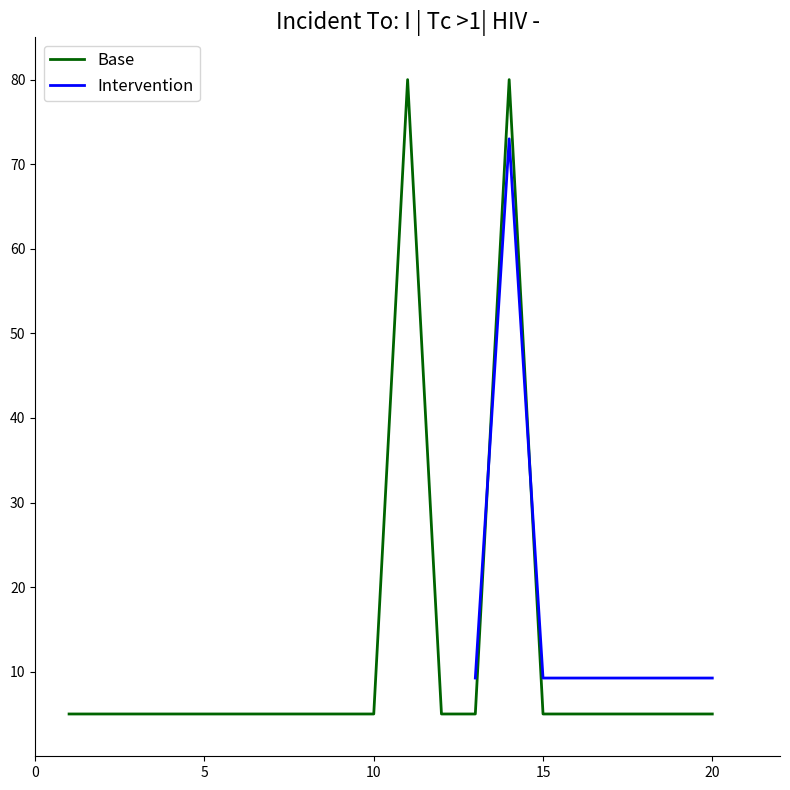

Between 15 and 18, which is larger?

18